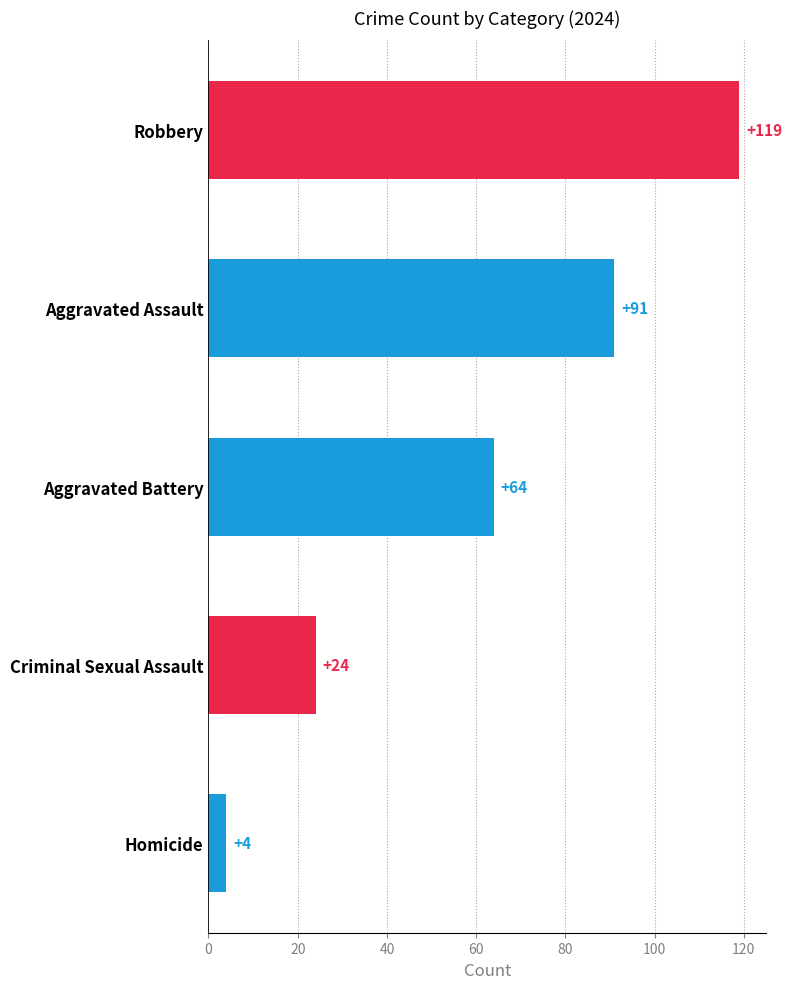

What is the label of the 1st bar from the bottom?

Homicide